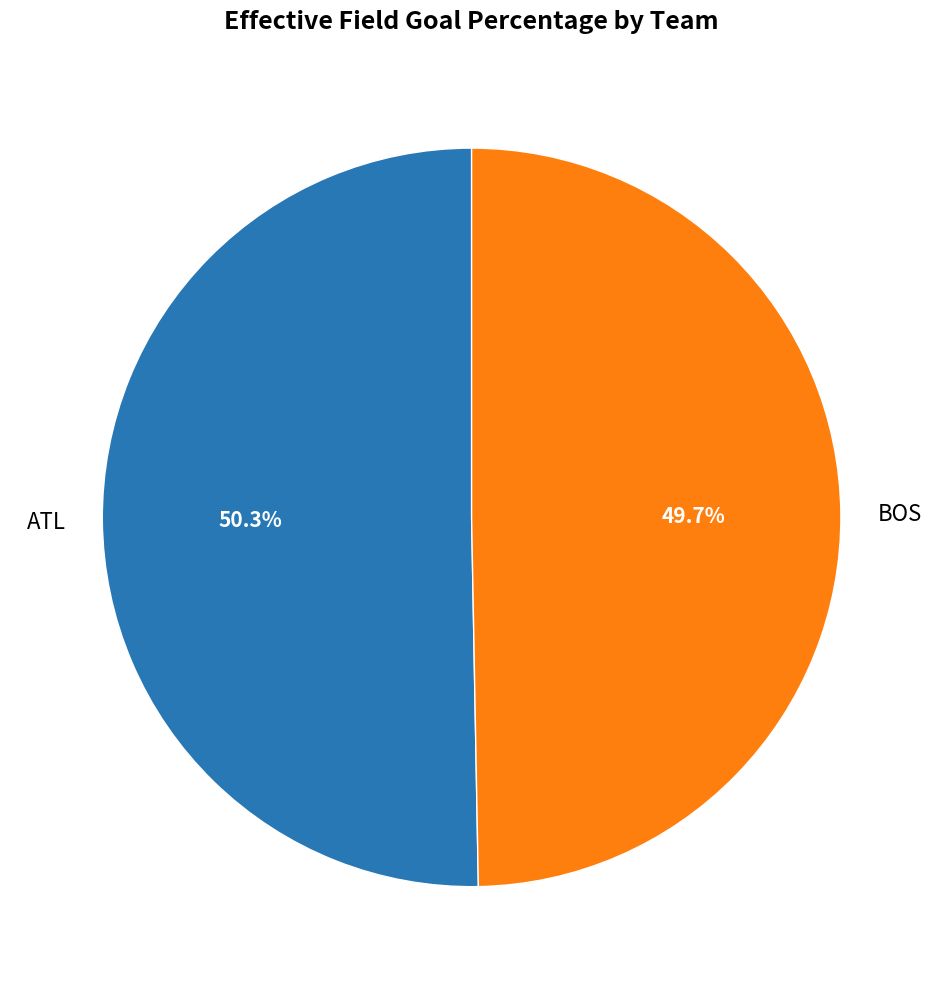

Between ATL and BOS, which is larger?

ATL